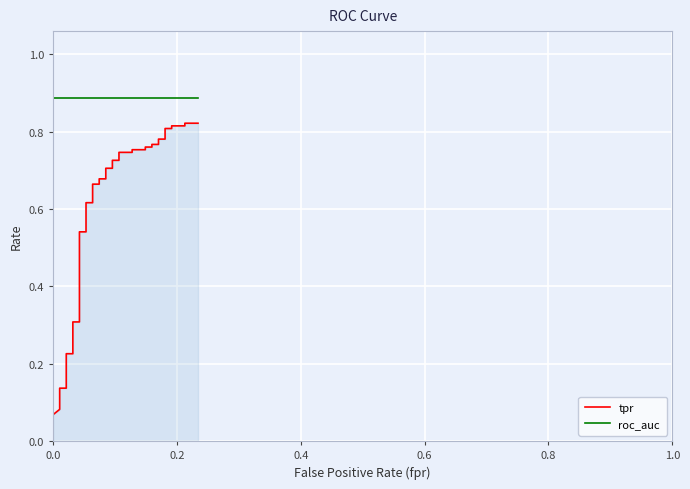

What are all the series names shown in the legend?

tpr, roc_auc